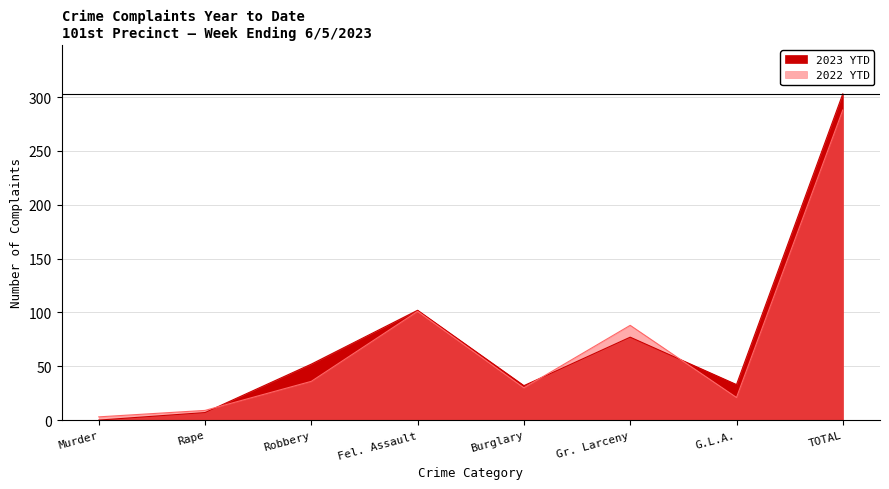

How many lines are shown in the chart?

2